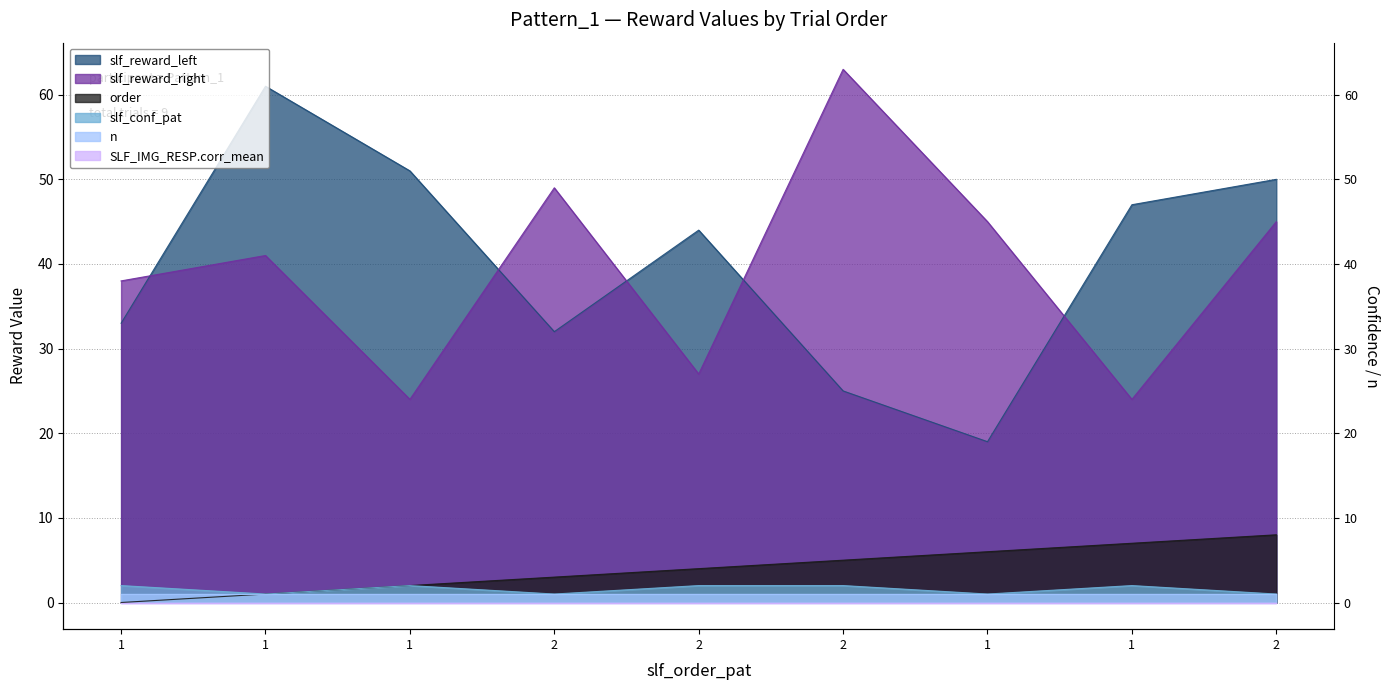

What is the difference between the highest and lowest values at 2?

48